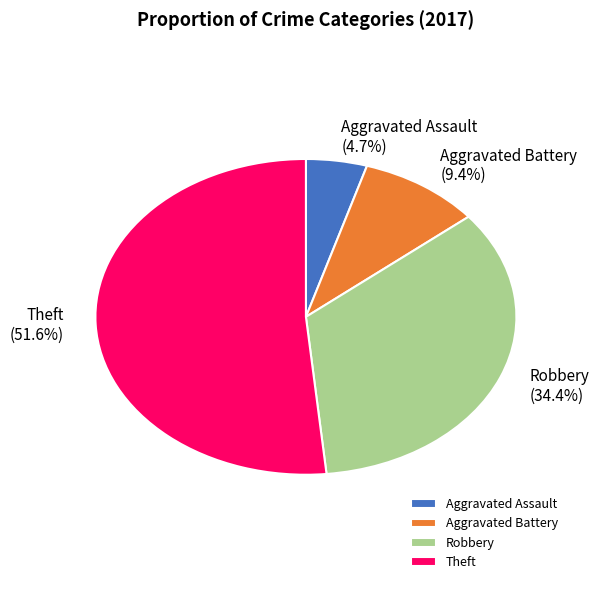

Rank the categories by value from lowest to highest.

Aggravated Assault, Aggravated Battery, Robbery, Theft